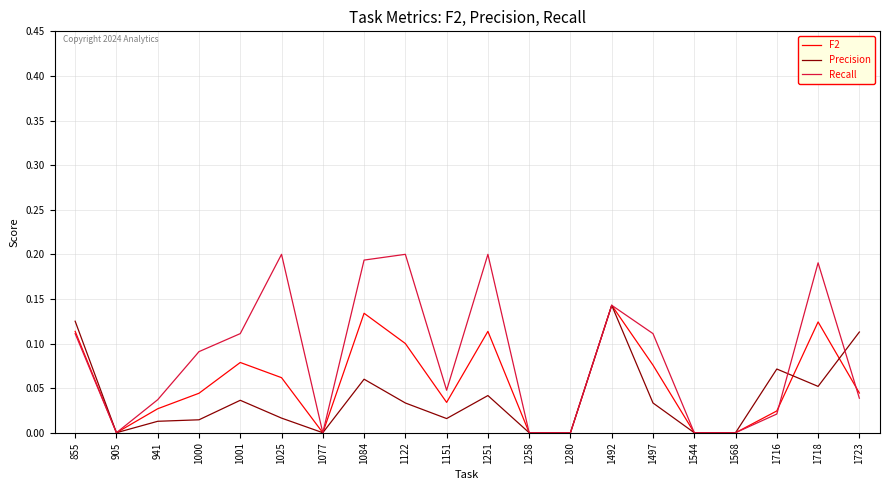

Which series has the largest total across all categories?

Recall